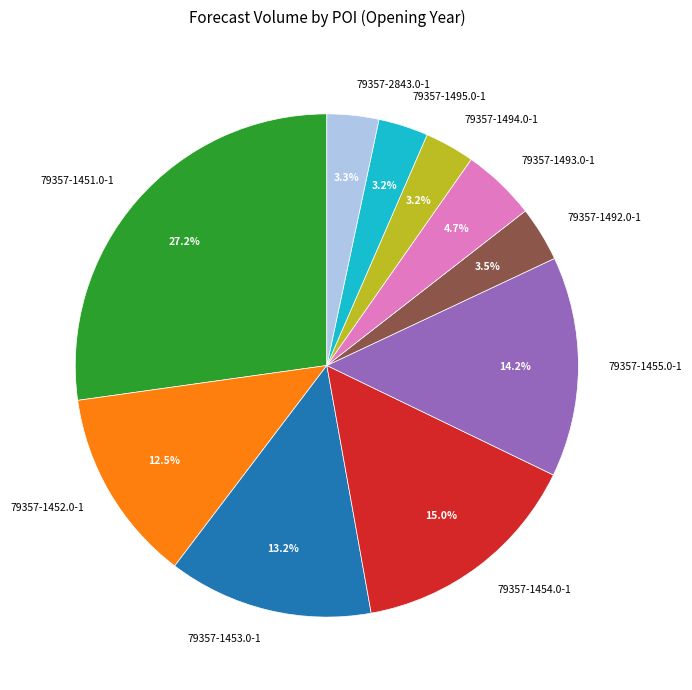

How many slices are in this pie chart?

10